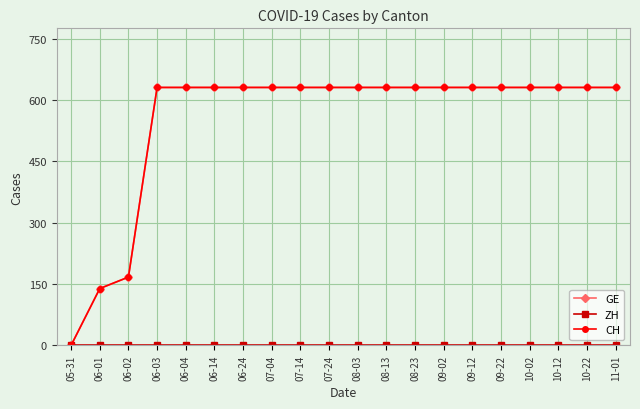

What is the maximum value for GE?

631